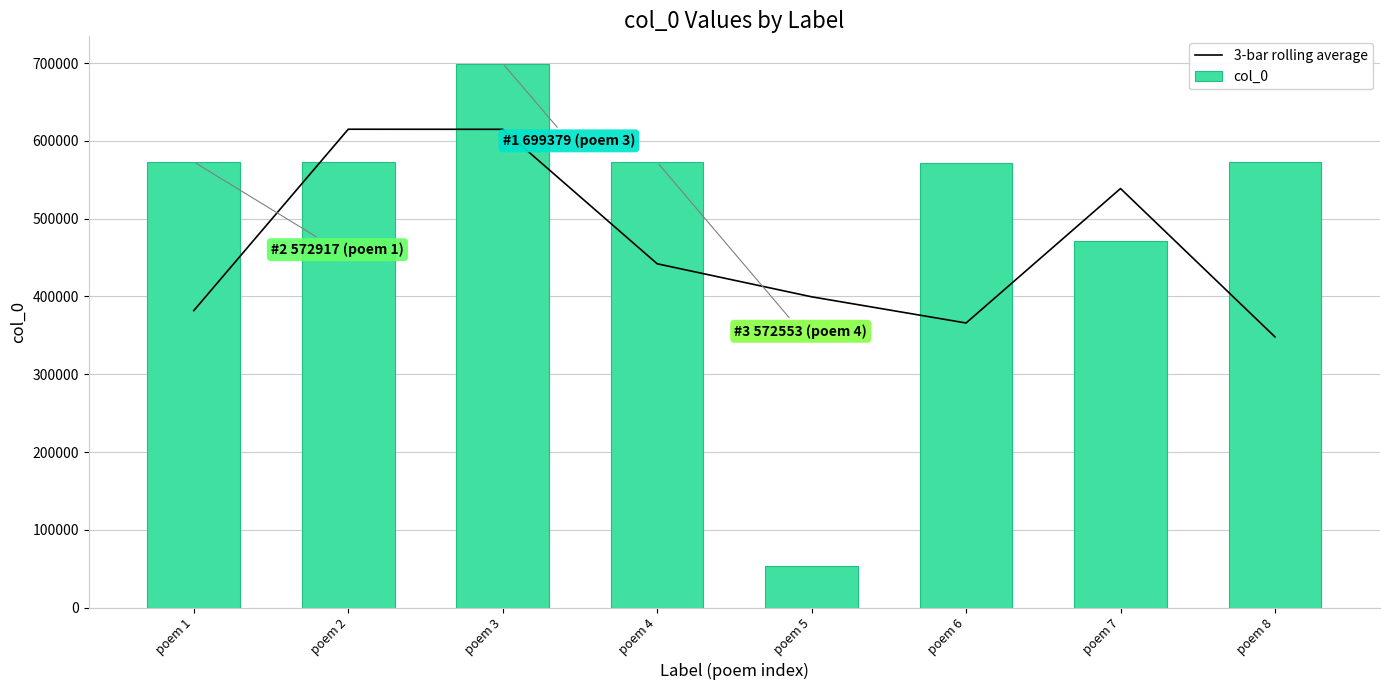

Rank the series at poem 6 from lowest to highest value.

3-bar rolling average, col_0